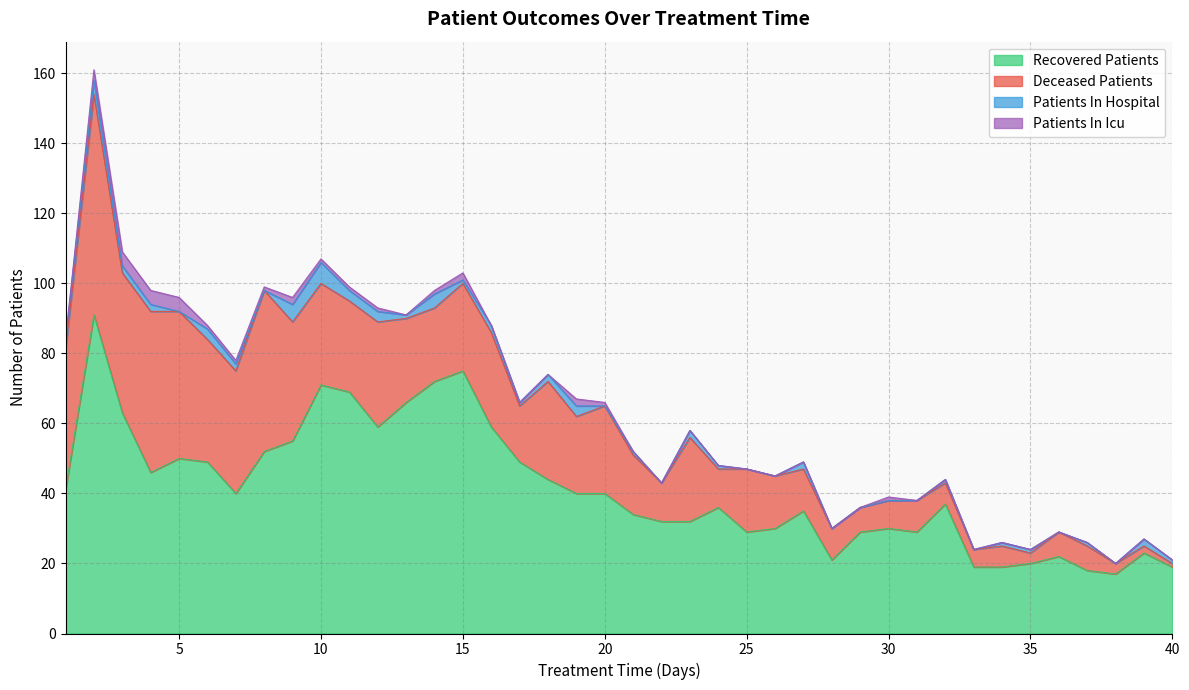

Which category has the lowest value in the recovered_patients series?

38